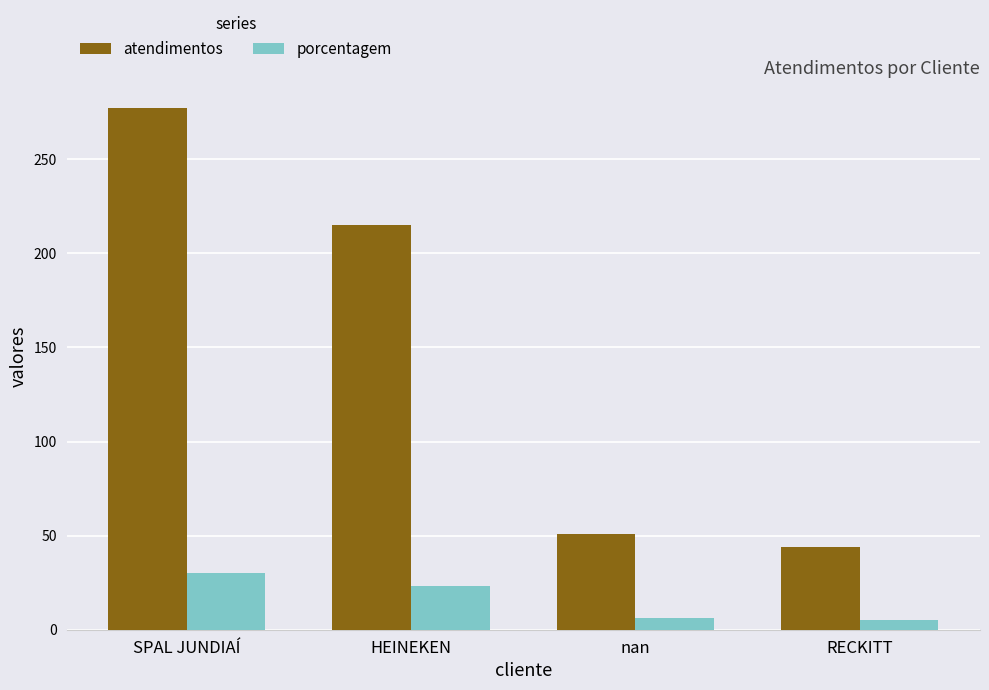

How many categories are shown in the chart?

4